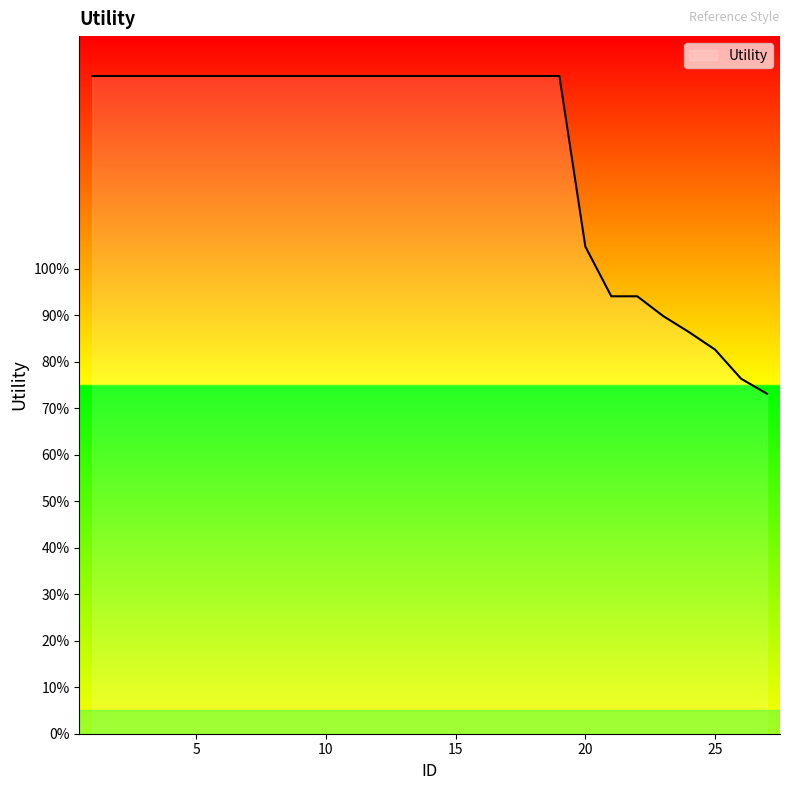

Reading left to right, extract all data points from this chart.

1.4	1.4	1.4	1.4	1.4	1.4	1.4	1.4	1.4	1.4	1.4	1.4	1.4	1.4	1.4	1.4	1.4	1.4	1.4	1.0	0.9	0.9	0.9	0.9	0.8	0.8	0.7